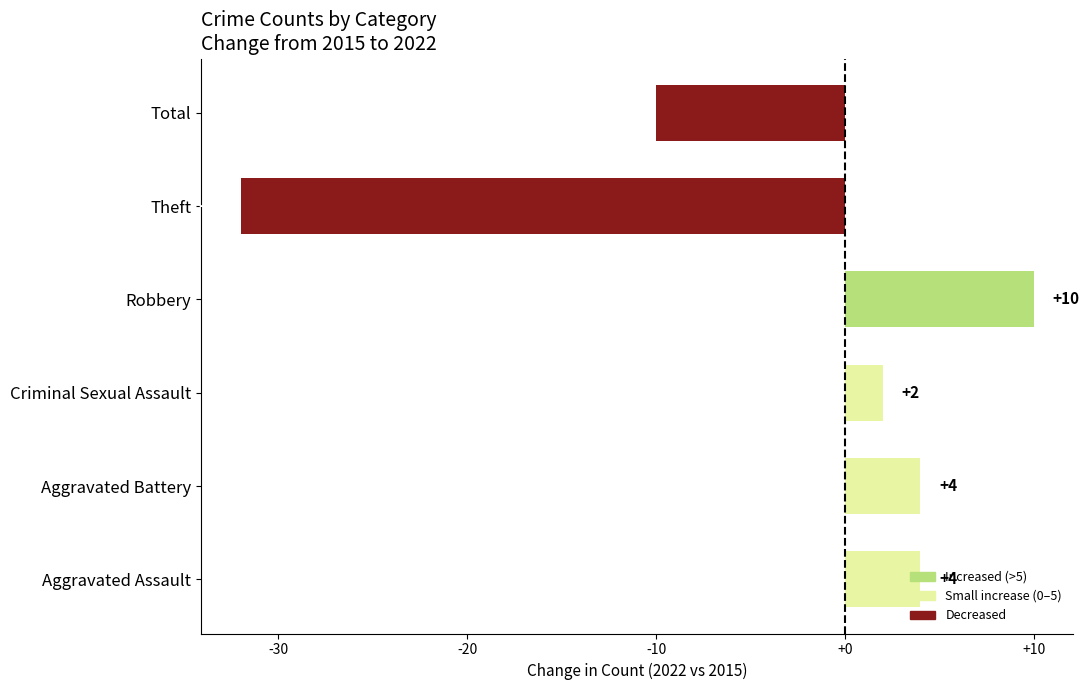

Are the bars horizontal?

Yes